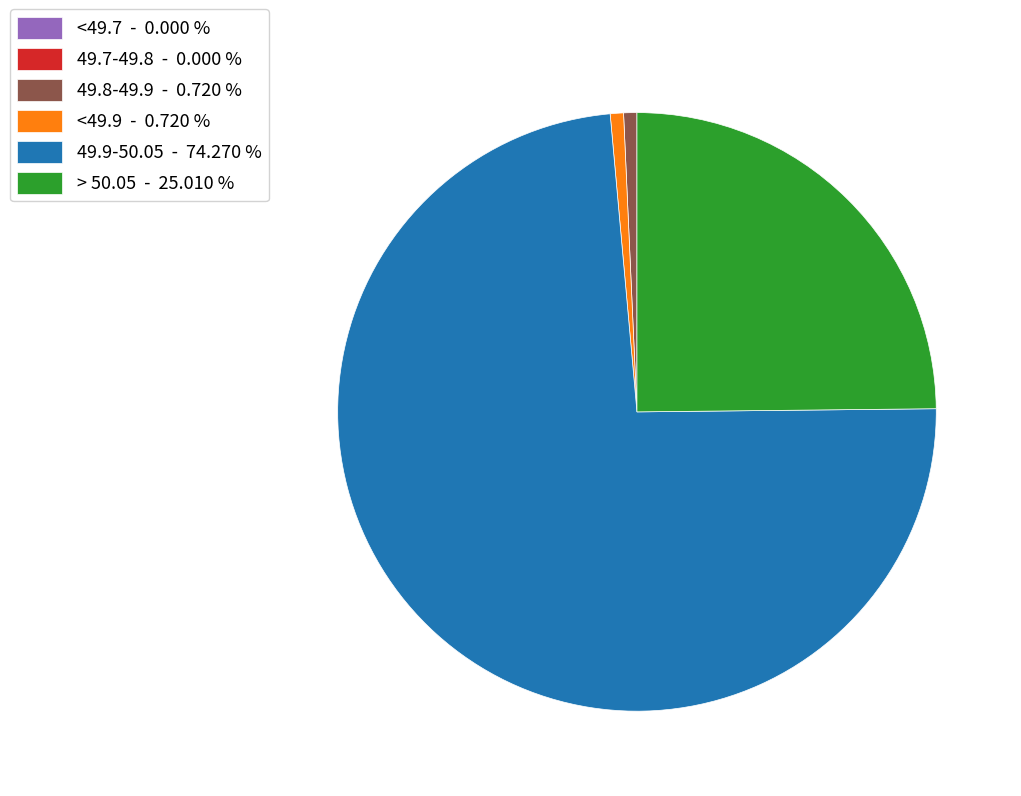

Does <49.9 - 0.720 % account for over 50% of the chart?

No